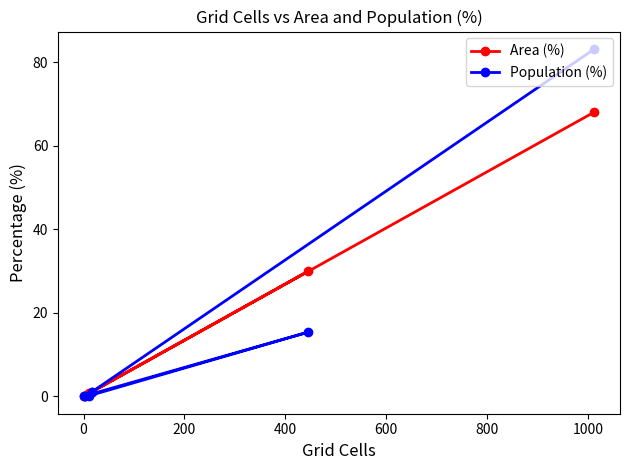

What is the maximum value for Area (%)?

68.1